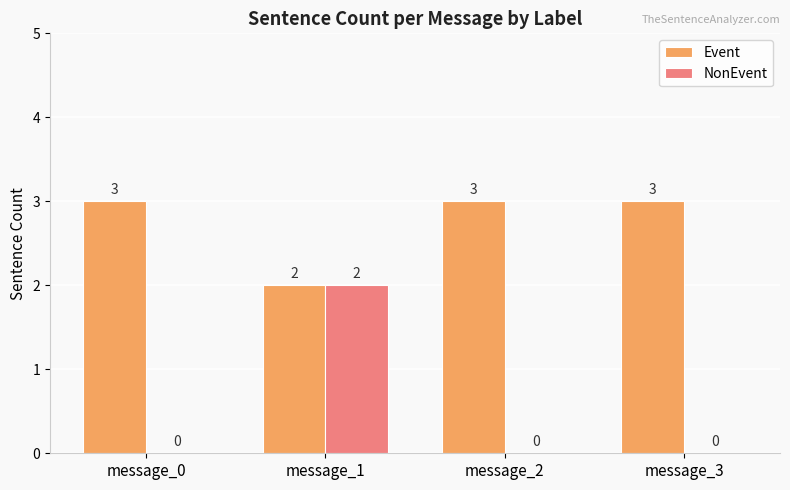

What is the approximate value of Event at message_3?

3